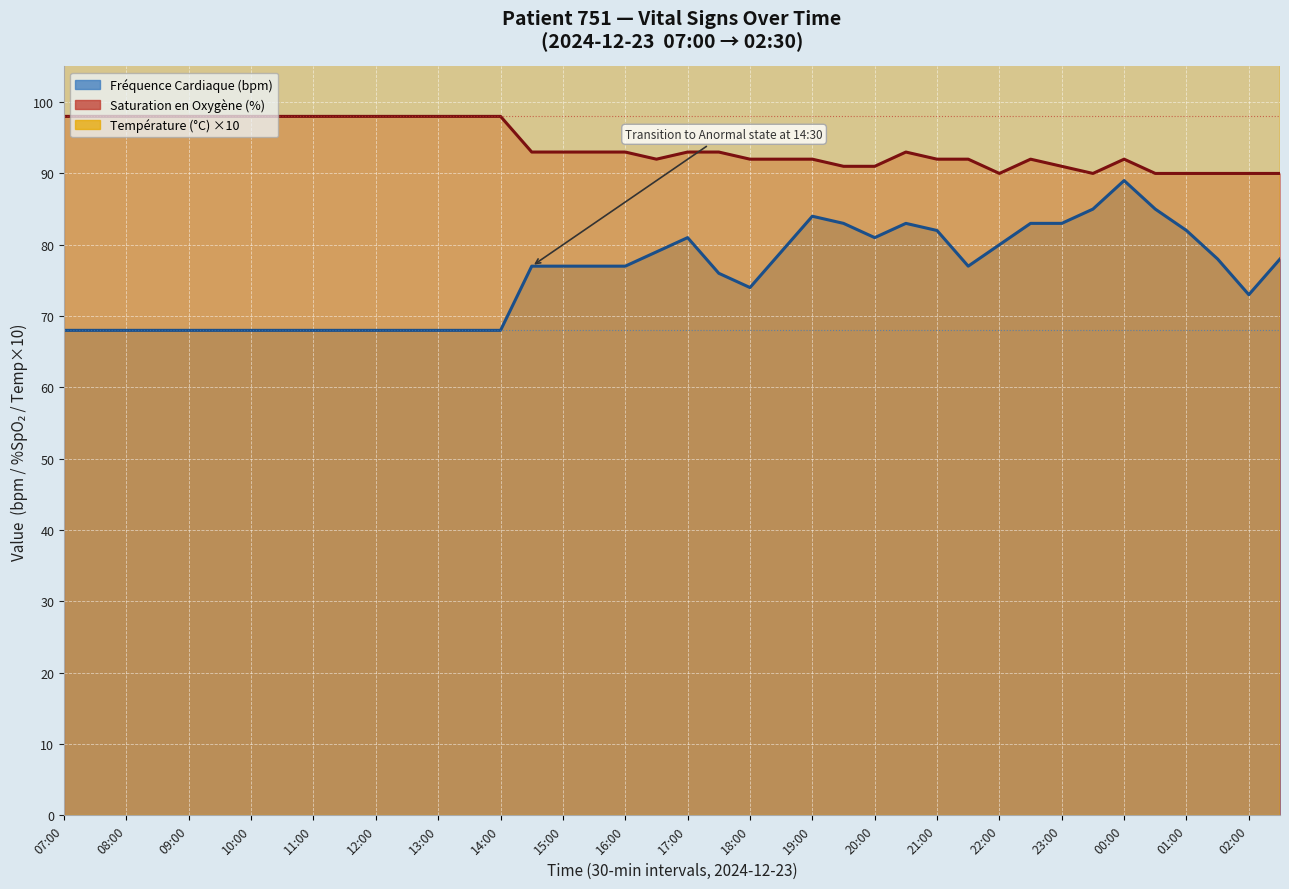

The Fréquence Cardiaque (bpm) series shows 39 at 22:00. True or false?

False